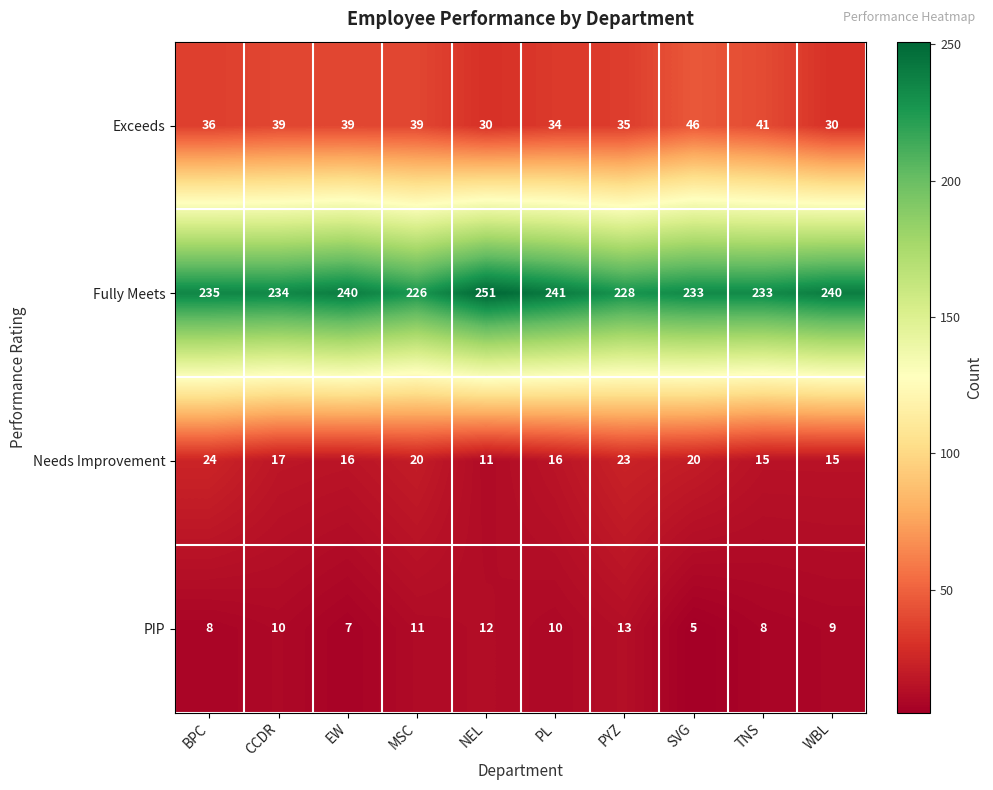

At EW, list the series in order from smallest to largest.

PIP, Needs Improvement, Exceeds, Fully Meets